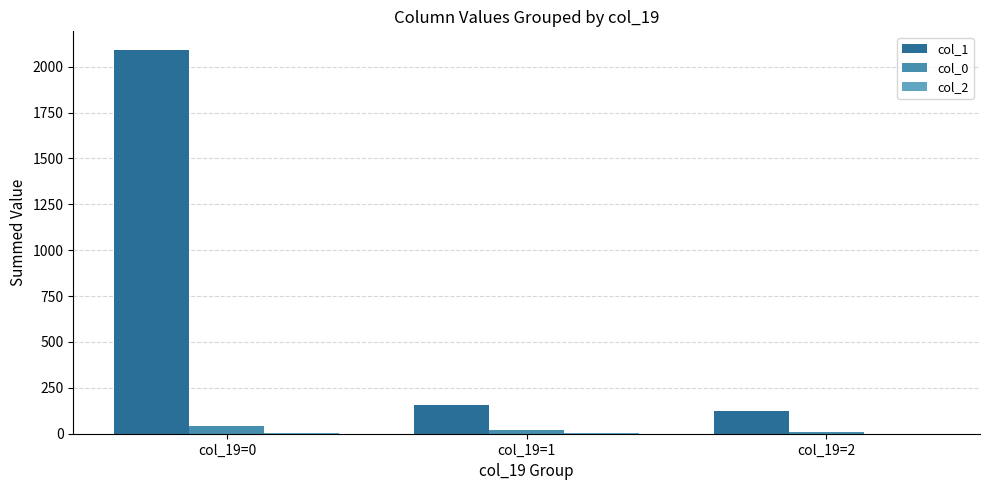

Which category has the highest value in the col_1 series?

col_19=0